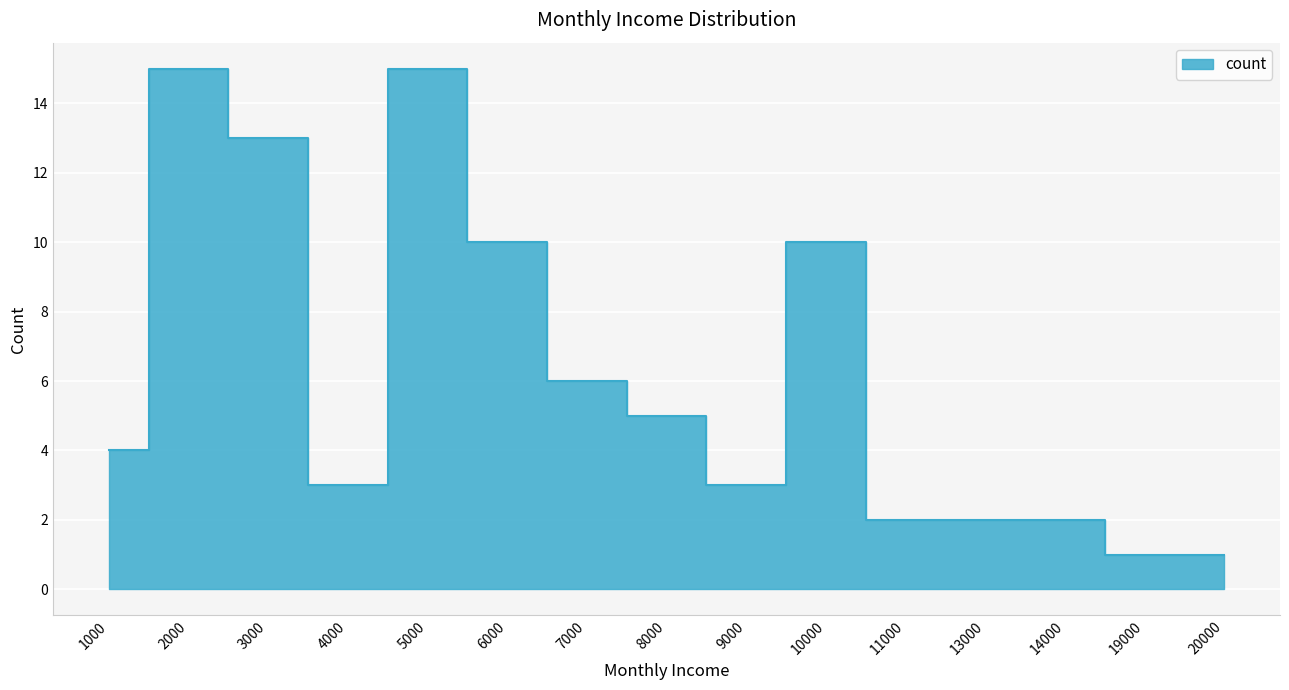

How many lines are shown in the chart?

1